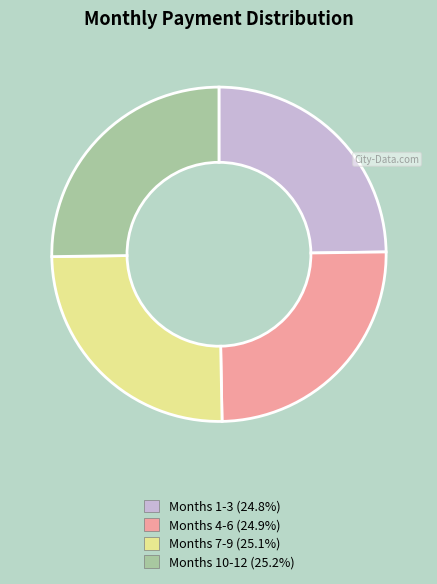

Approximately how many times larger is the value at Months 10-12 (25.2%) compared to Months 1-3 (24.8%)?

1.0